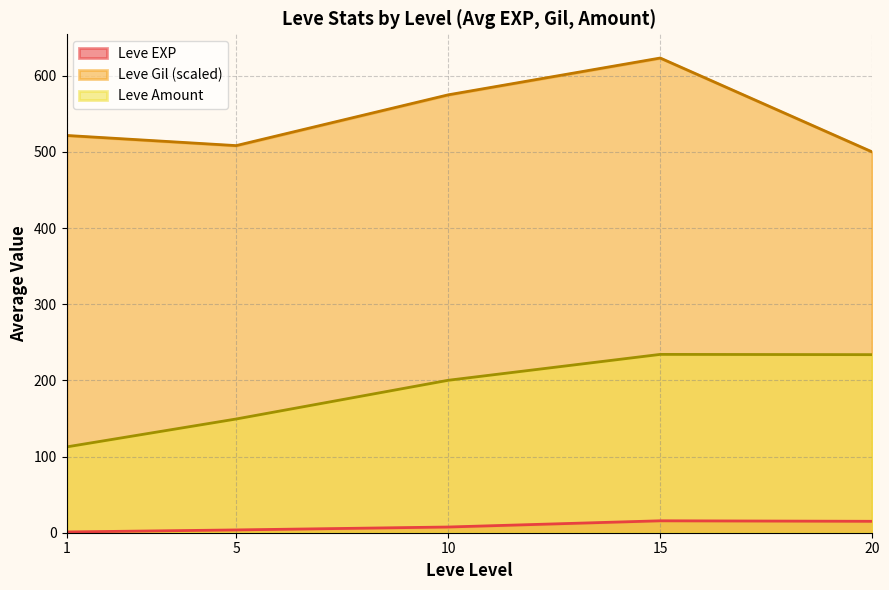

Is it true that Leve Gil equals 790 at 15?

True